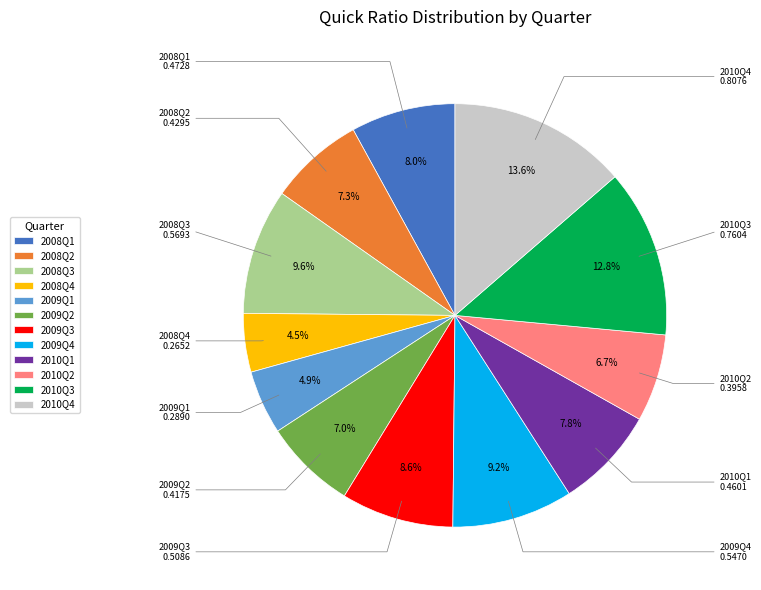

What is the total percentage of 2009Q1 and 2008Q4?

9.4%